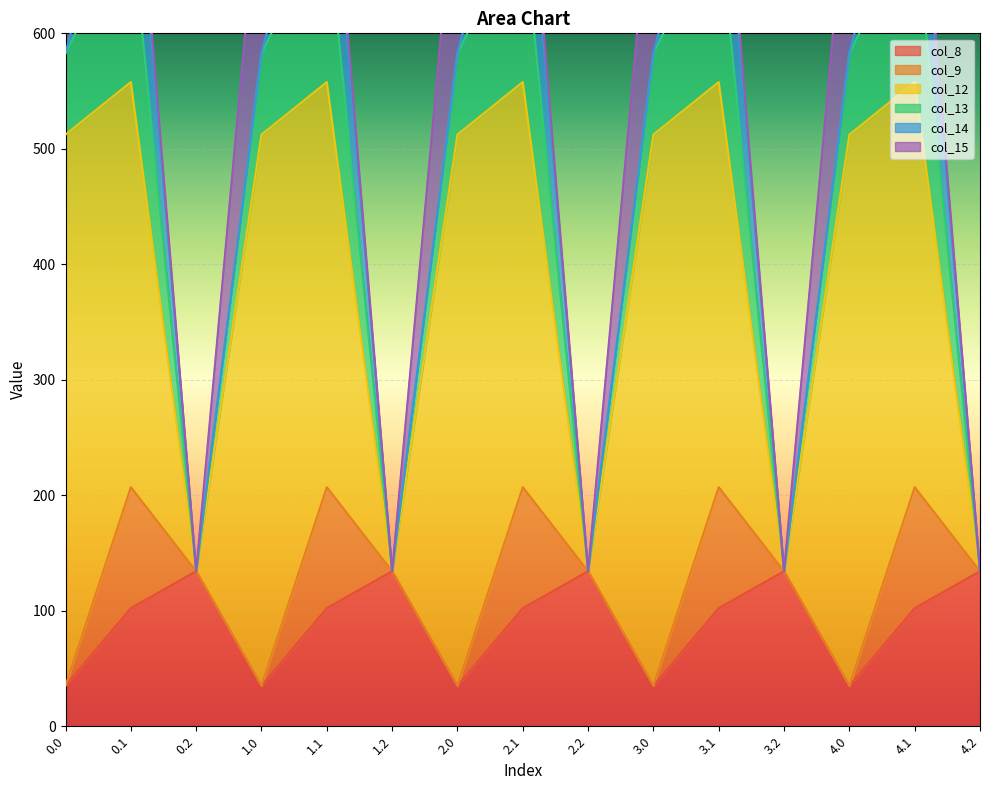

Is it true that col_14 equals 0.1 at 2.0?

False